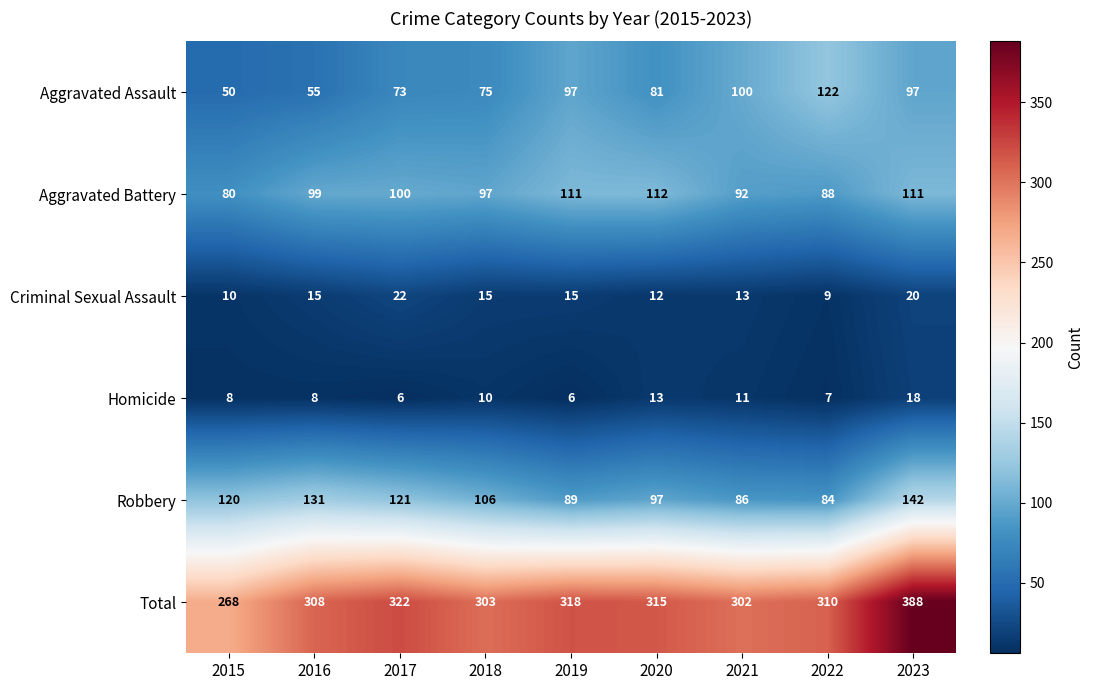

What is the sum of all Homicide values?

87